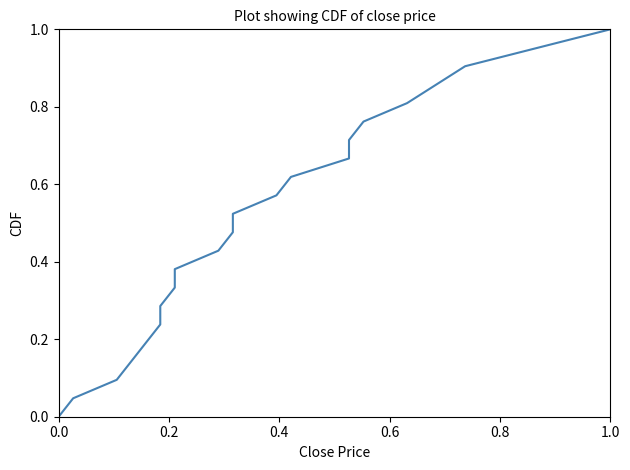

Does the chart display data point markers on the line(s)?

No